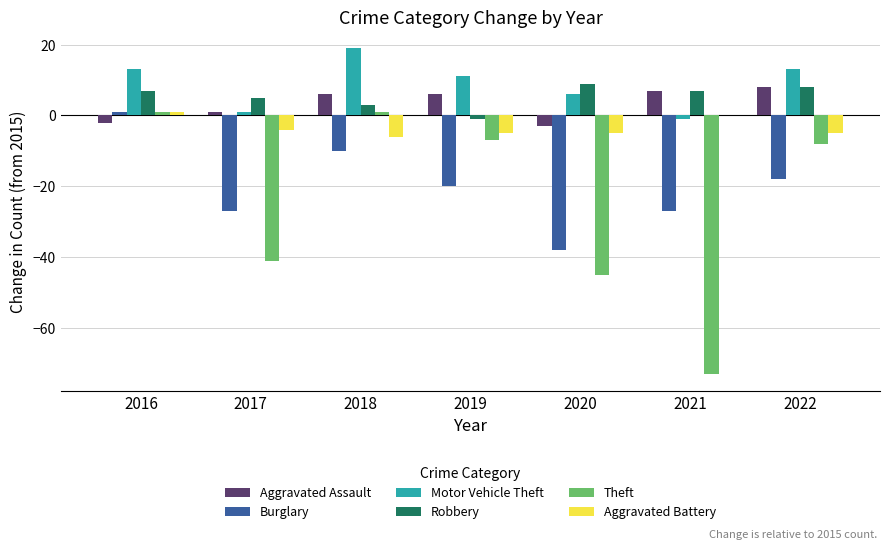

Reading right to left, extract all data points from this chart.

Aggravated Assault: 2022=8	2021=7	2020=-3	2019=6	2018=6	2017=1	2016=-2
Burglary: 2022=-18	2021=-27	2020=-38	2019=-20	2018=-10	2017=-27	2016=1
Motor Vehicle Theft: 2022=13	2021=-1	2020=6	2019=11	2018=19	2017=1	2016=13
Robbery: 2022=8	2021=7	2020=9	2019=-1	2018=3	2017=5	2016=7
Theft: 2022=-8	2021=-73	2020=-45	2019=-7	2018=1	2017=-41	2016=1
Aggravated Battery: 2022=-5	2021=0	2020=-5	2019=-5	2018=-6	2017=-4	2016=1